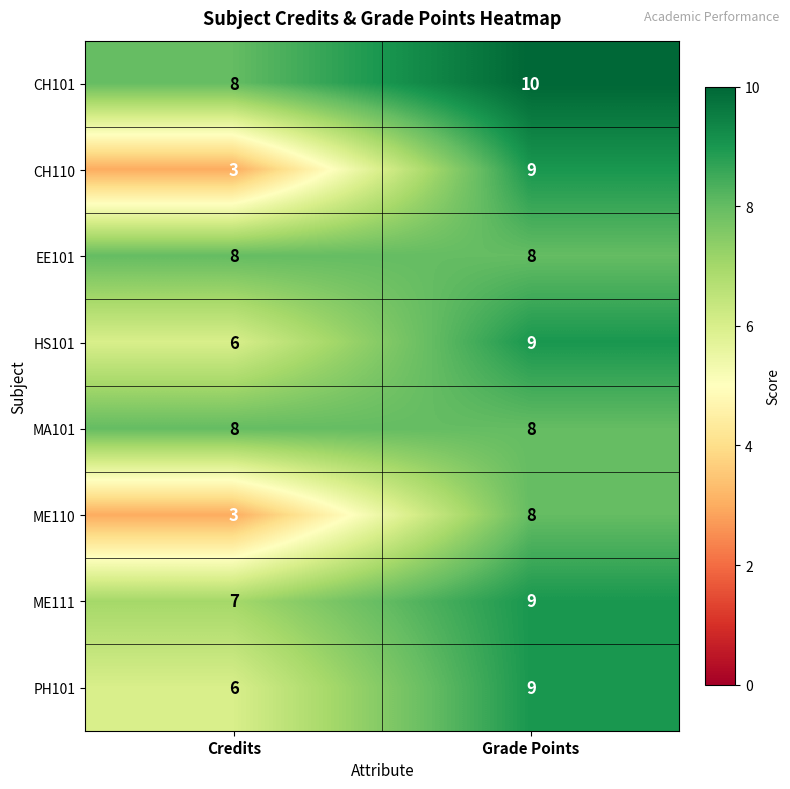

True or false: ME111 has a value of 7 at Credits.

True